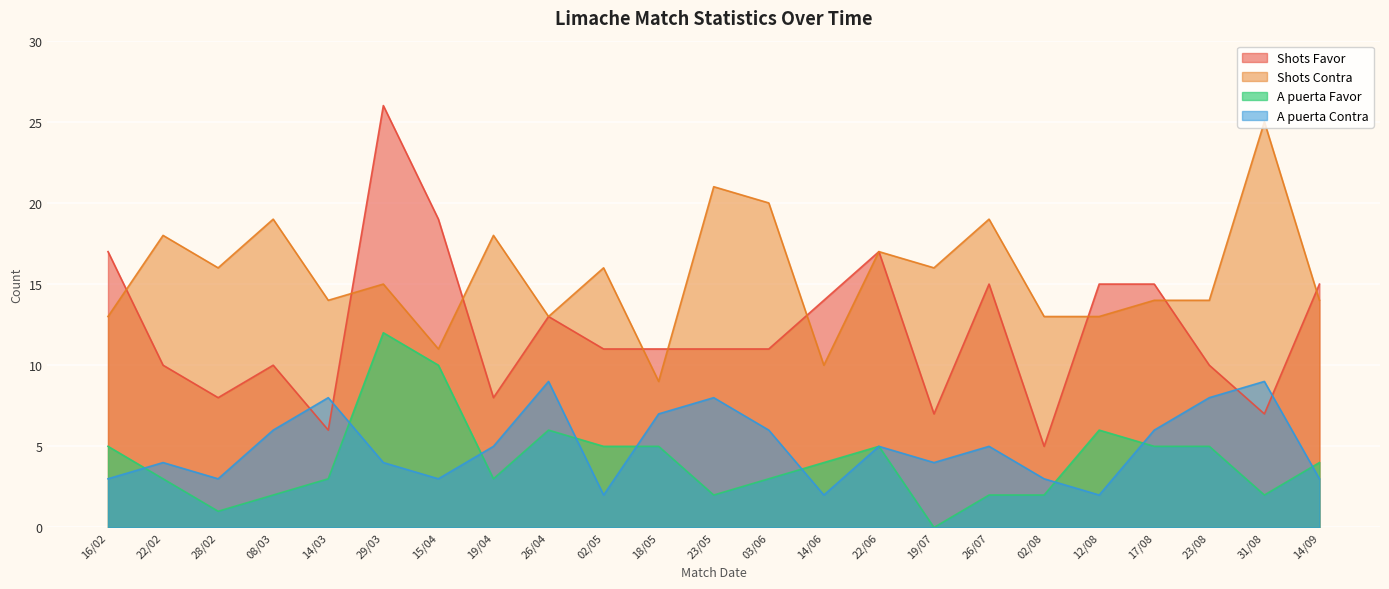

How many lines are shown in the chart?

4